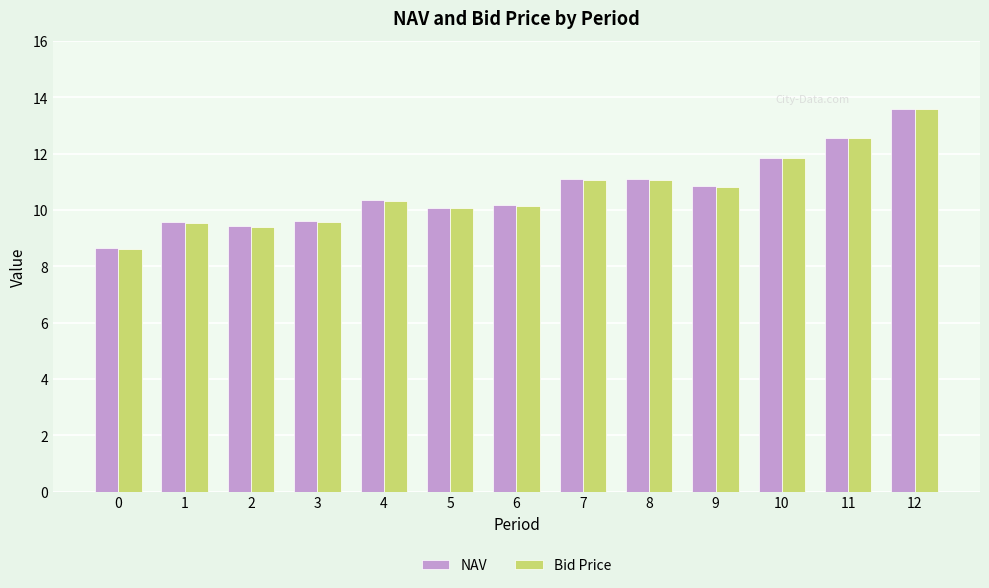

How many categories are shown in the chart?

13